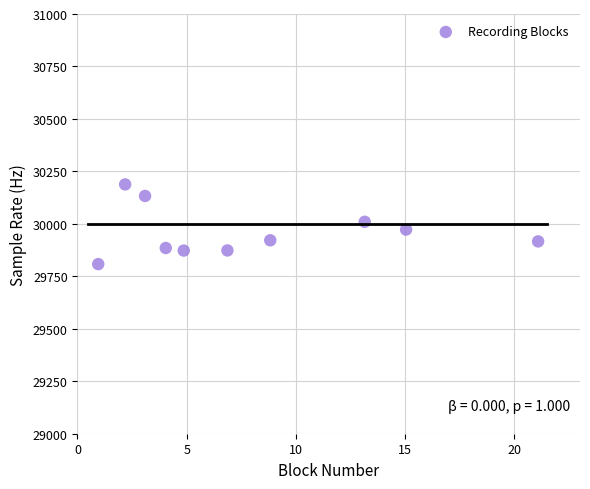

What is the average Y value?

29958.1